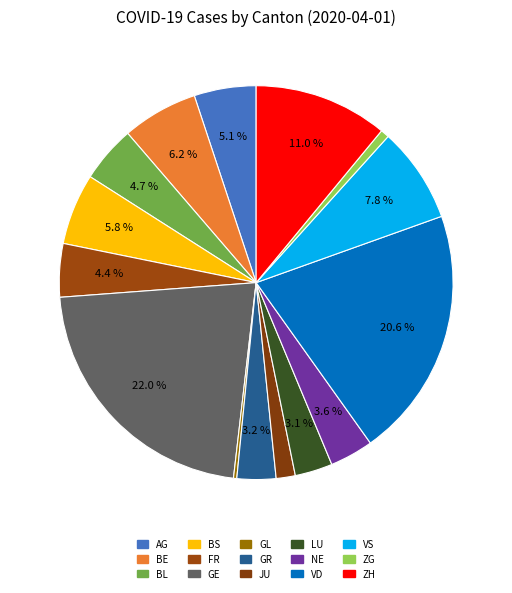

What is the total percentage of GE and LU?

25.1%